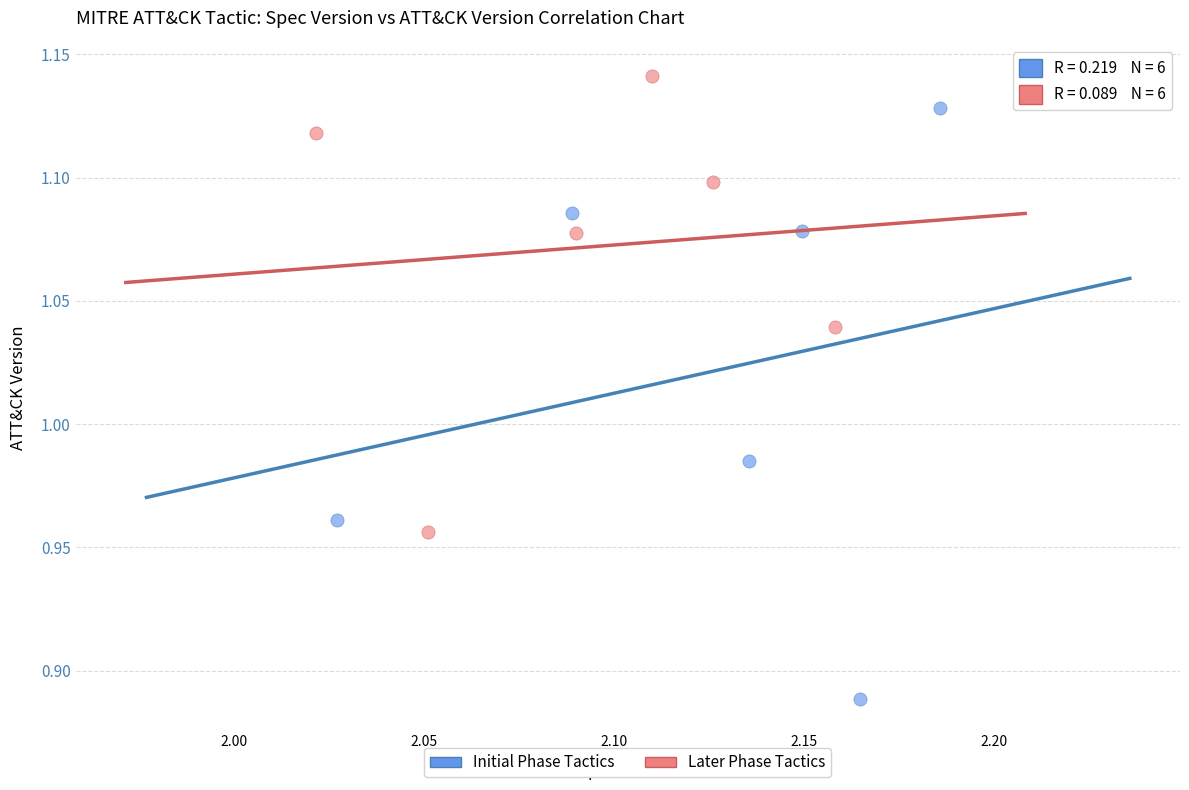

Which series contains the lowest Y value?

Initial Phase Tactics